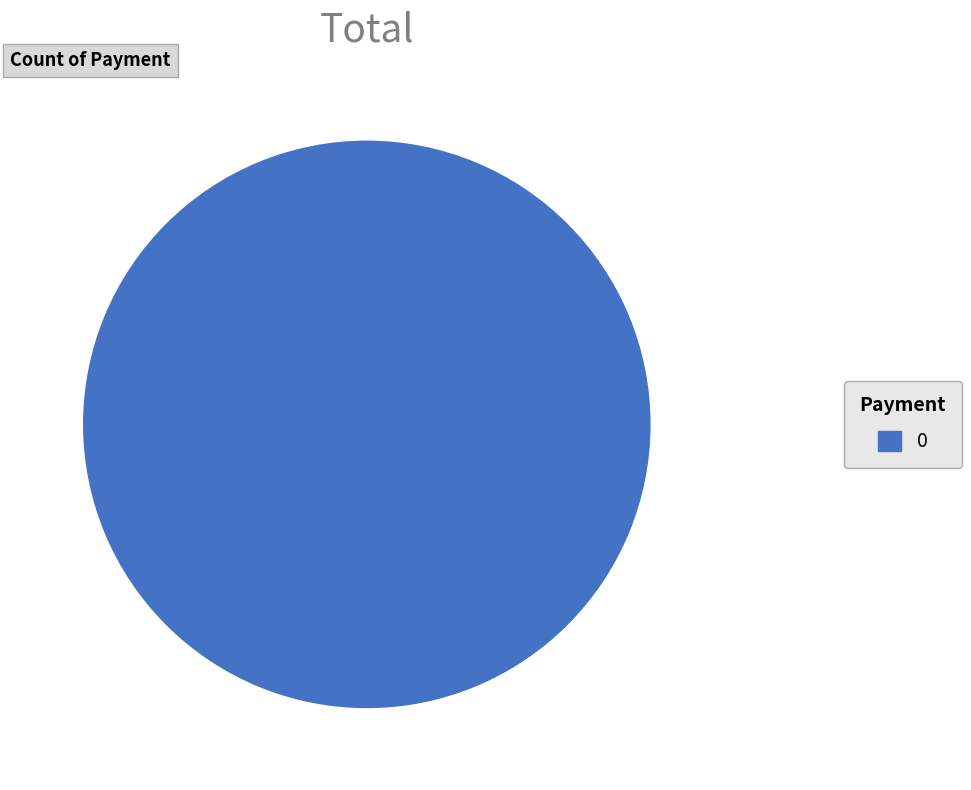

Does any single category account for the majority?

Yes